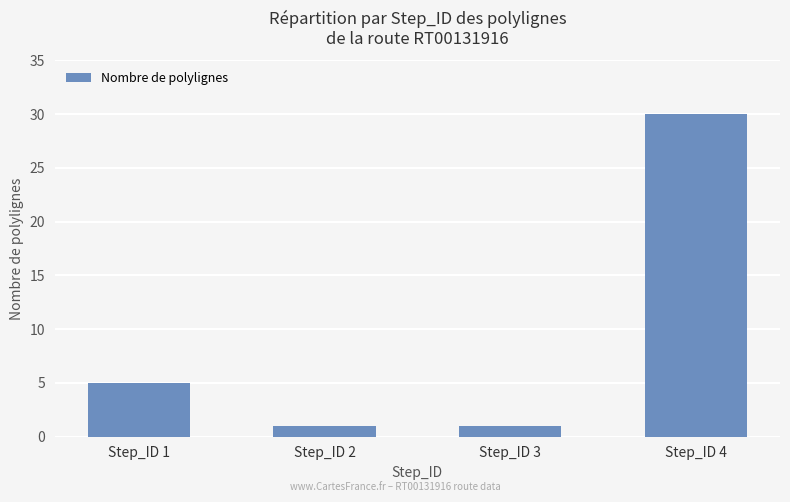

Approximately how many times larger is the value at Step_ID 4 compared to Step_ID 1?

6.0